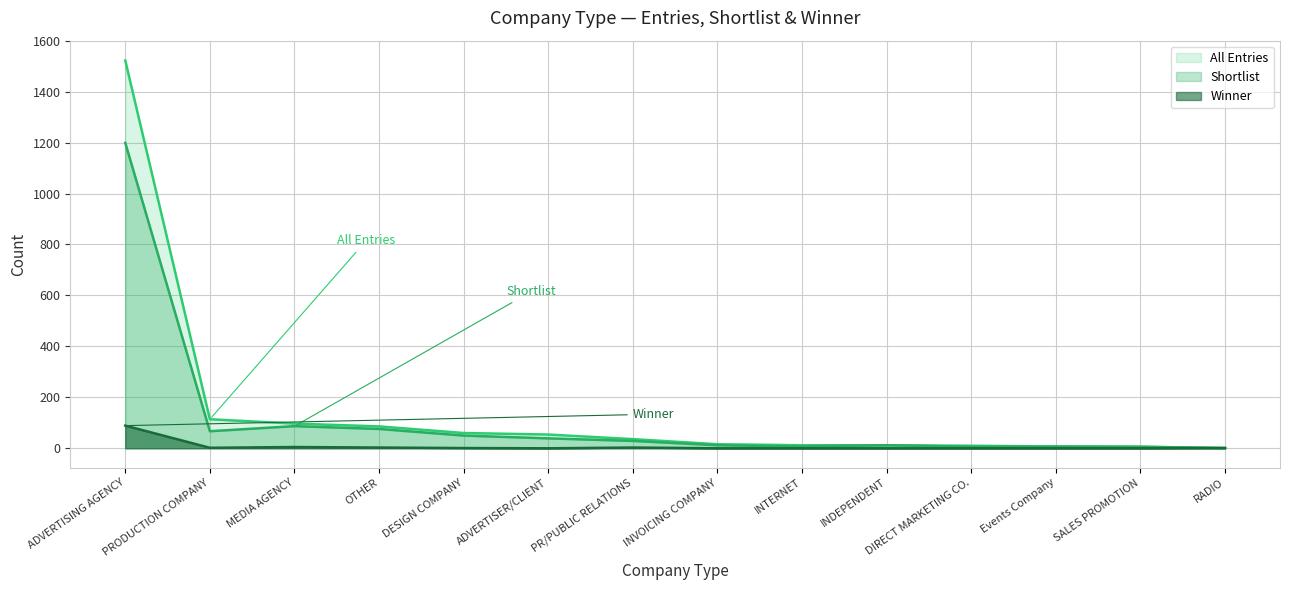

How many data points in Shortlist are less than 29?

7